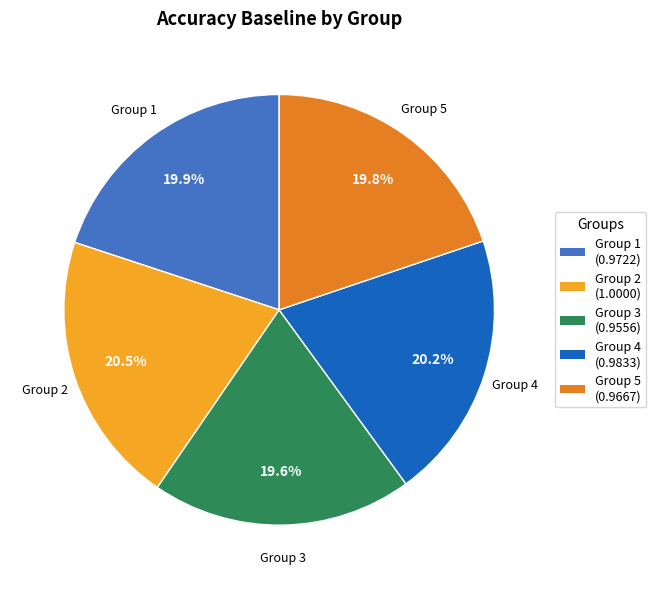

Is there any slice that represents more than half of the pie?

No